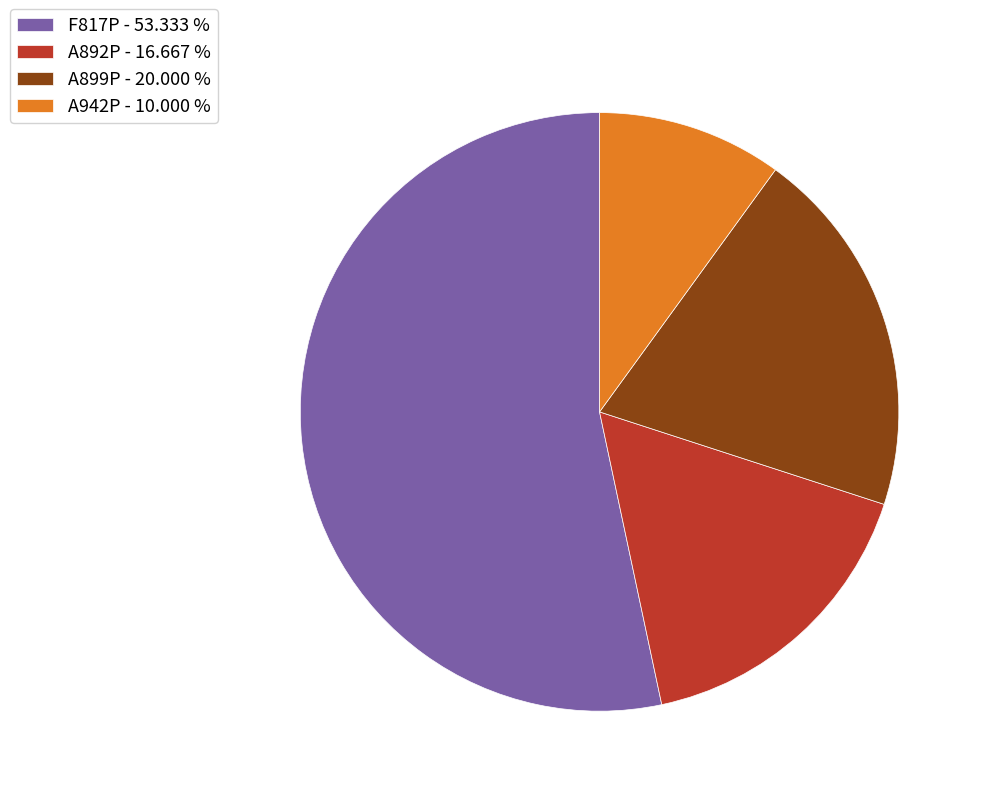

Does any single category account for the majority?

Yes